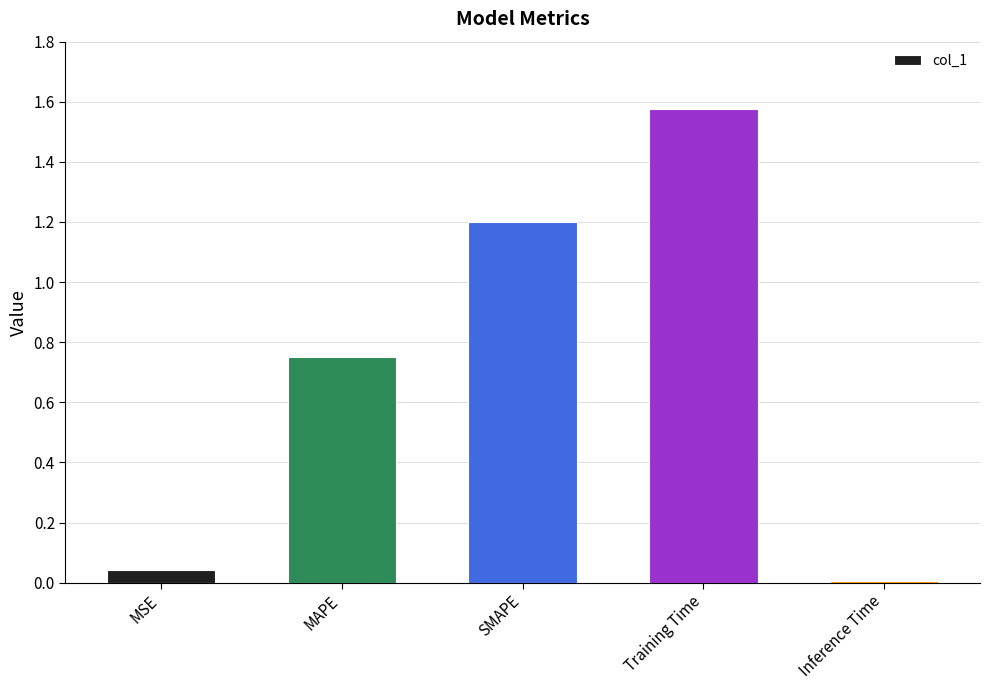

What is the difference between the values at Training Time and MSE?

1.5